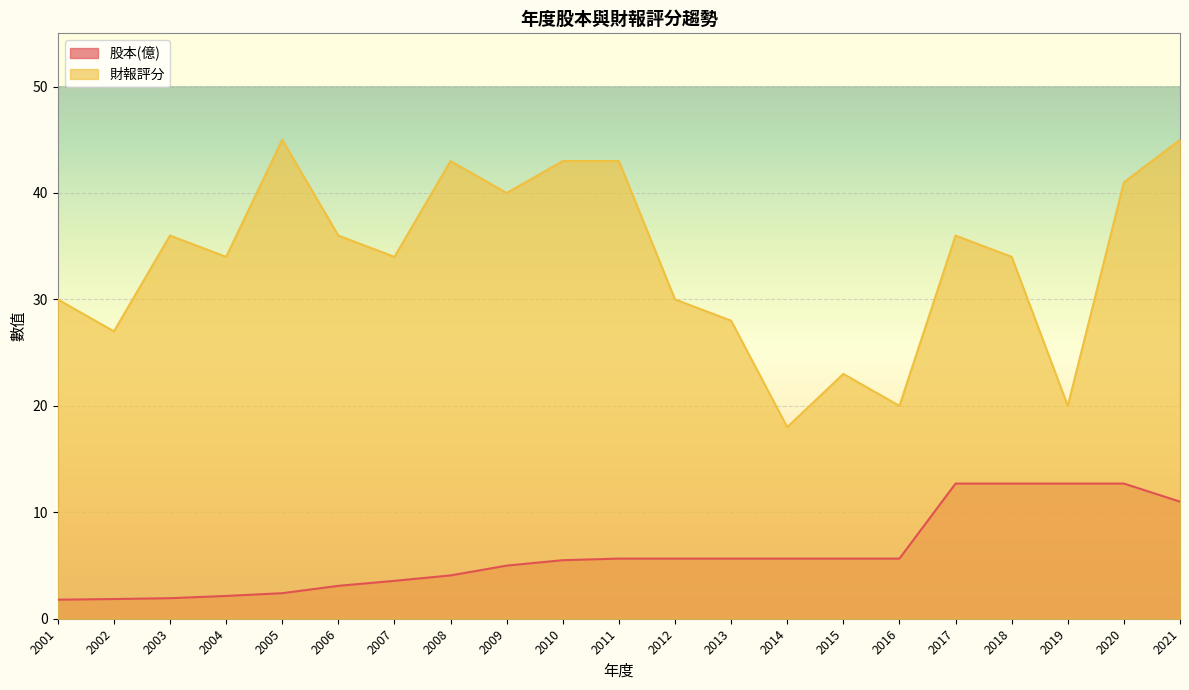

The value of 股本(億) at 2008 is 4.1. True or false?

True